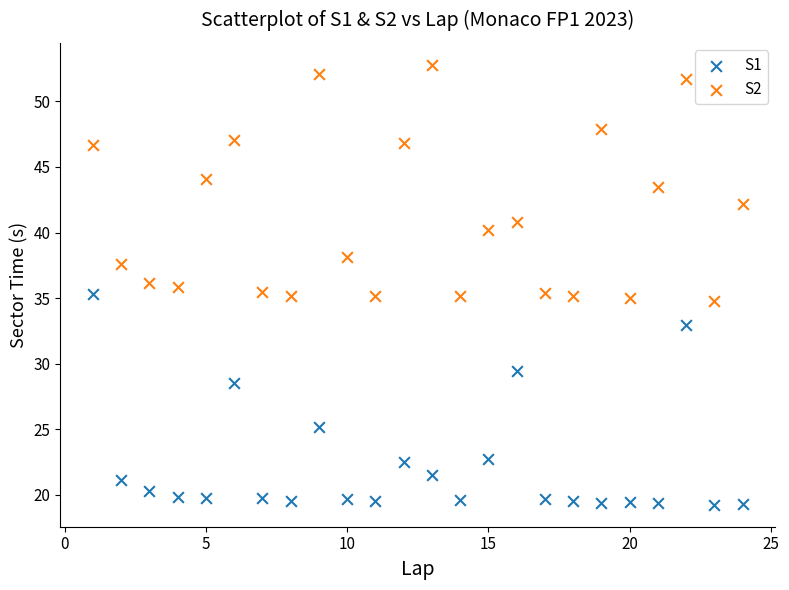

Across all data points, what is the range of Y values (max minus min)?

33.5